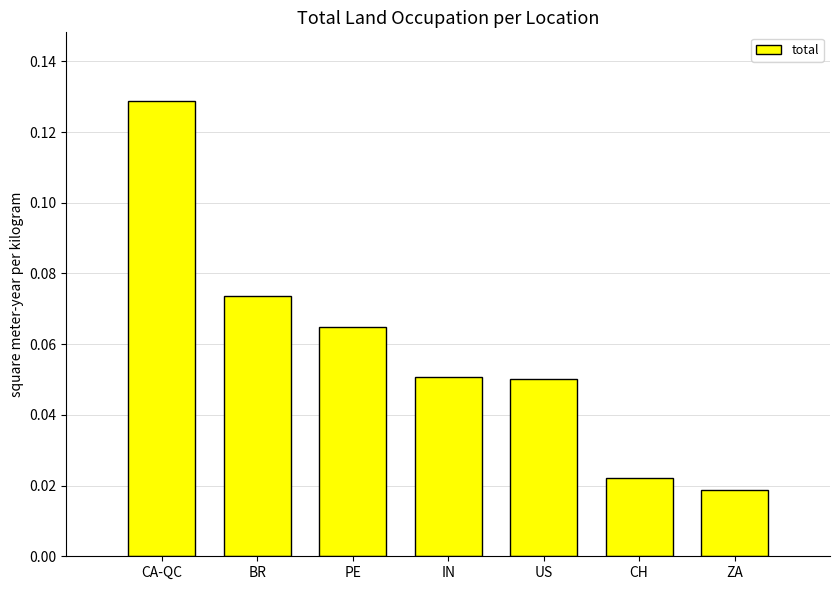

Between US and CA-QC, which is larger?

CA-QC